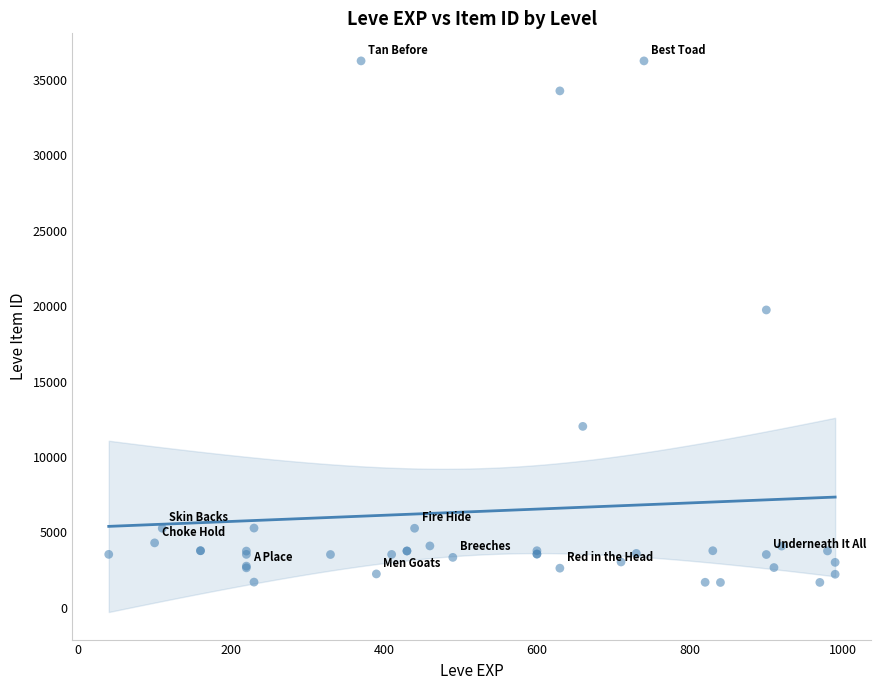

What Y value in the scatter plot is closest to 18967?

19744